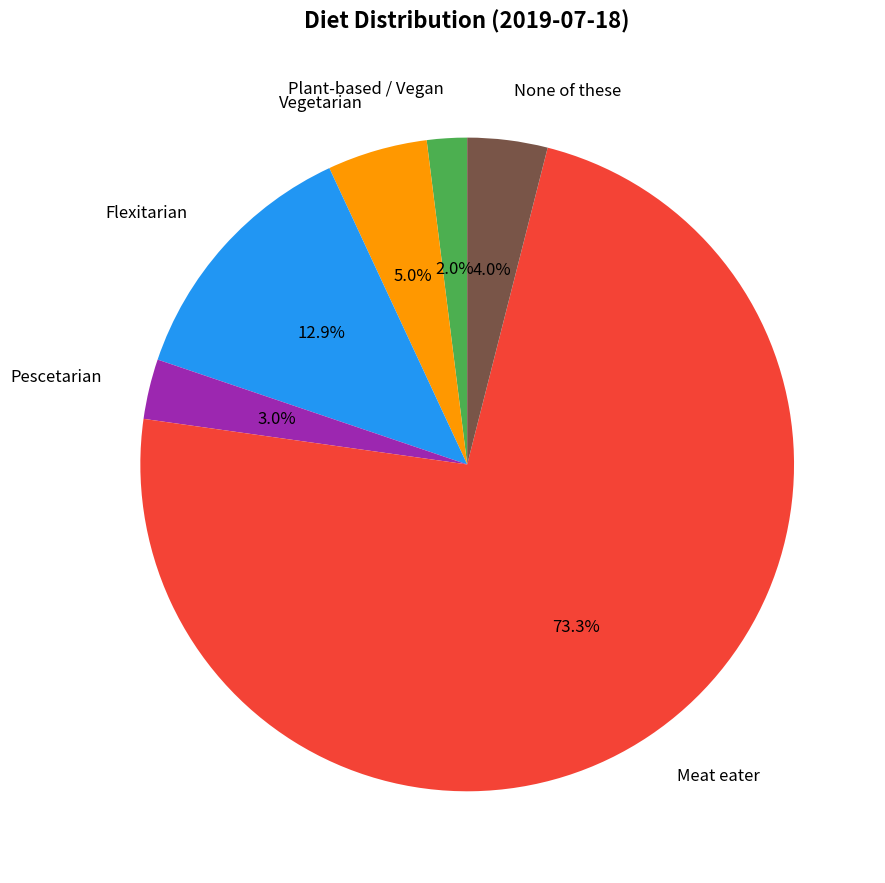

How much of the chart is everything except Plant-based / Vegan?

98.0%